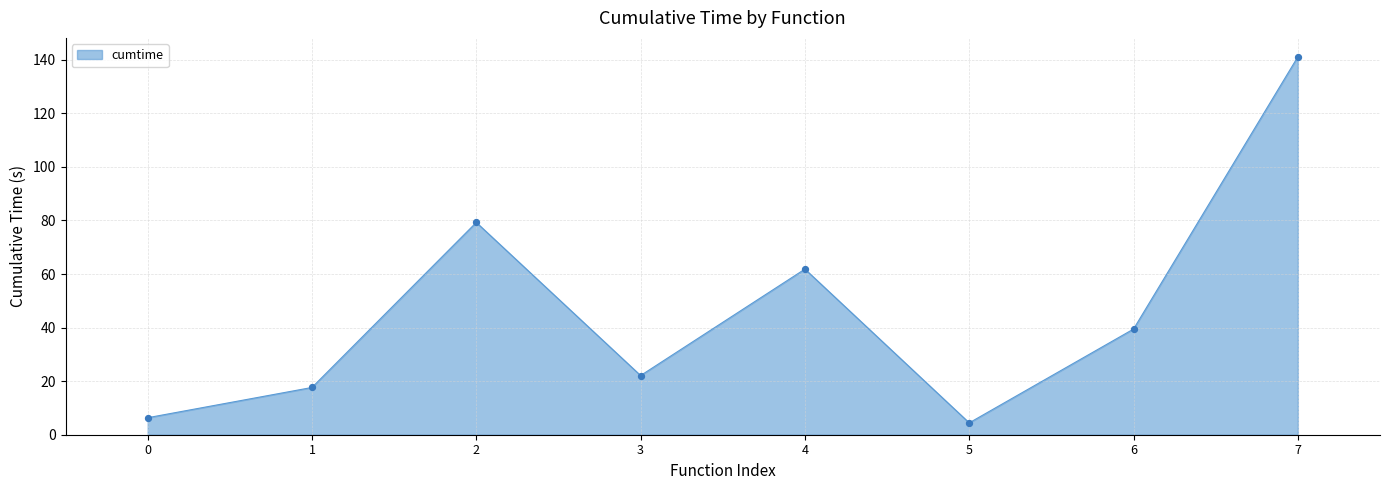

Approximately how many times larger is the value at 7 compared to 0?

22.2